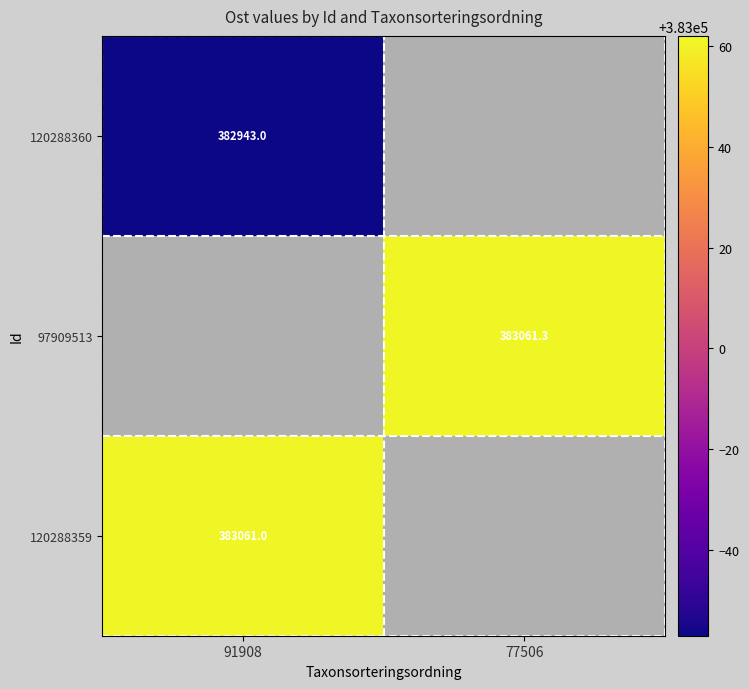

Is it true that 120288360 equals 382943.0 at 91908?

True